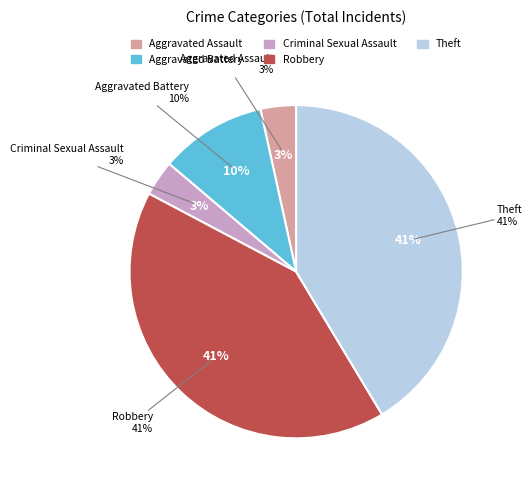

Count the number of slices in the pie.

5